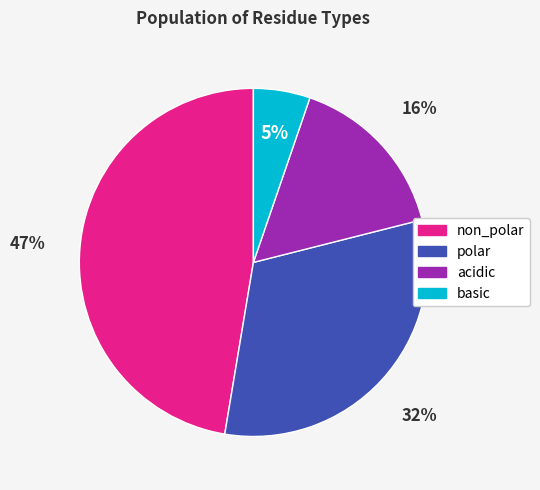

Rank the categories by value from lowest to highest.

basic, acidic, polar, non_polar